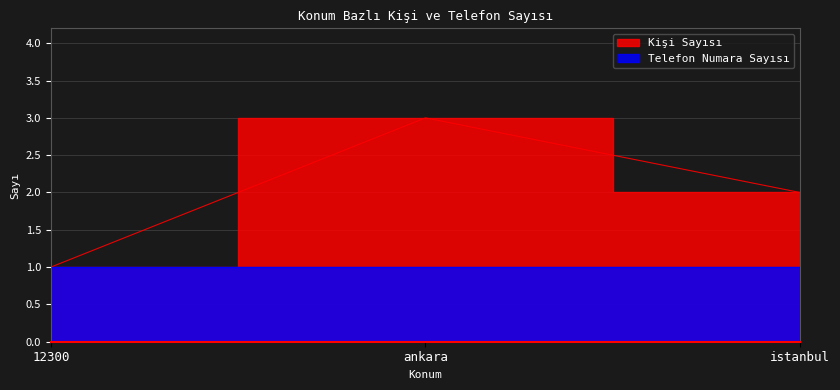

Approximately how many times larger is the value at istanbul compared to 12300?

2.0